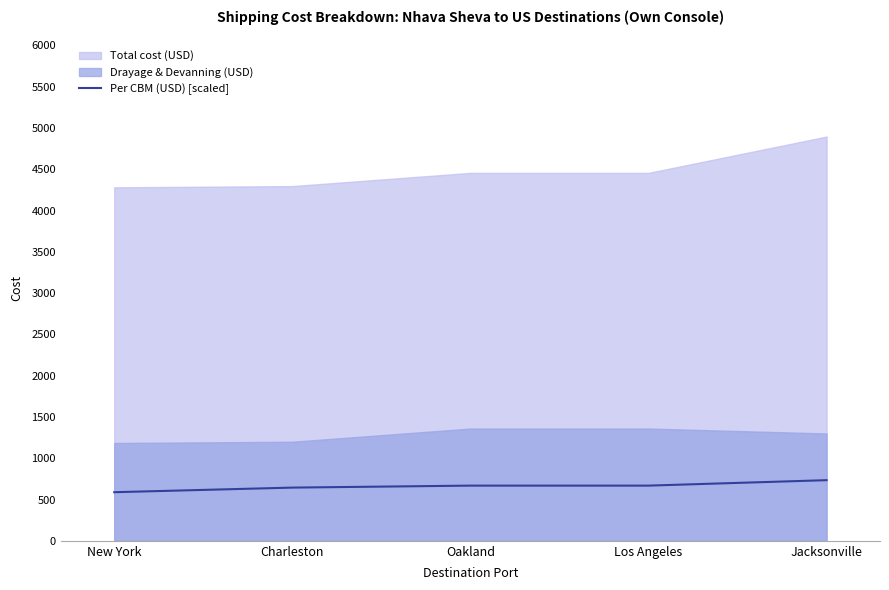

At which label is the value closest to 661?

Oakland